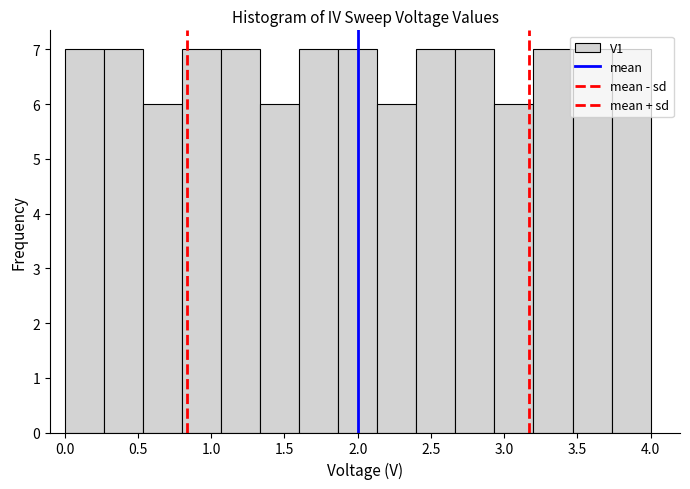

Reading left to right, transcribe this chart: for each bar, give the range it covers on the x-axis and its height. Neither the bar edges nor the heights are printed on the chart, so give them approximately, as read against the axes.

0.00 to 0.25: 7
0.25 to 0.55: 7
0.55 to 0.80: 6
0.80 to 1.05: 7
1.05 to 1.35: 7
1.35 to 1.60: 6
1.60 to 1.85: 7
1.85 to 2.15: 7
2.15 to 2.40: 6
2.40 to 2.65: 7
2.65 to 2.95: 7
2.95 to 3.20: 6
3.20 to 3.45: 7
3.45 to 3.75: 7
3.75 to 4.00: 7